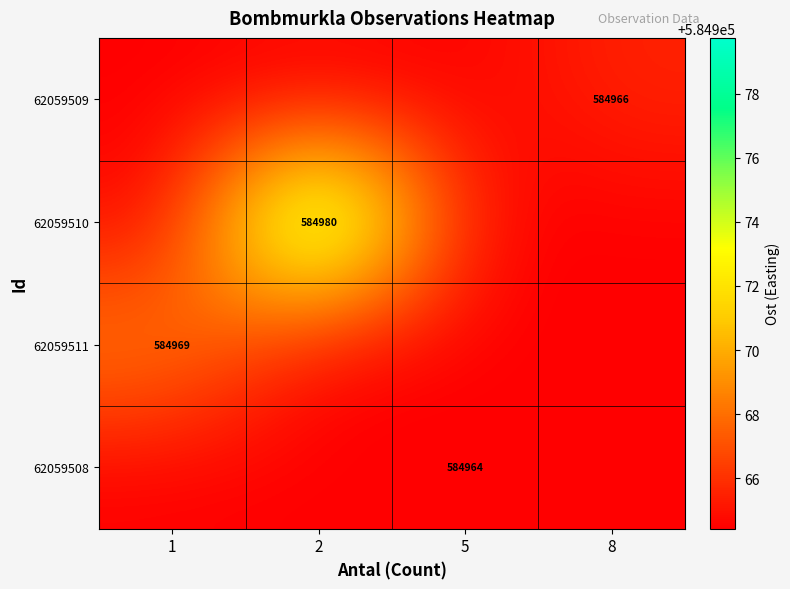

True or false: 62059508 has a value of 174855.2 at 5.

False